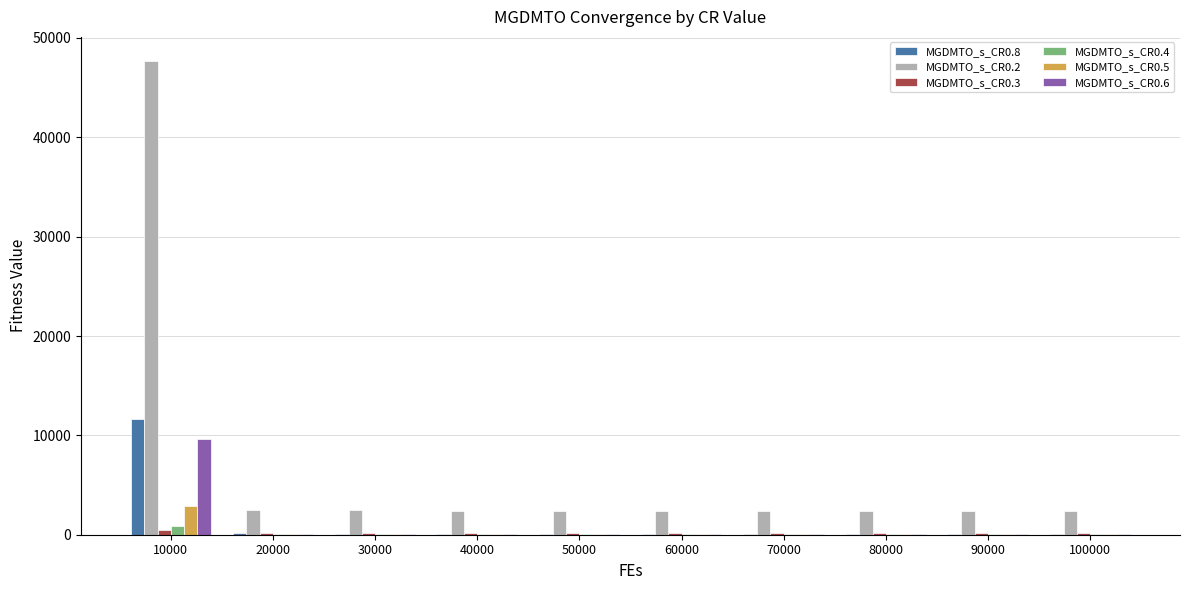

What is the average value of the MGDMTO_s_CR0.5 series?

346.1